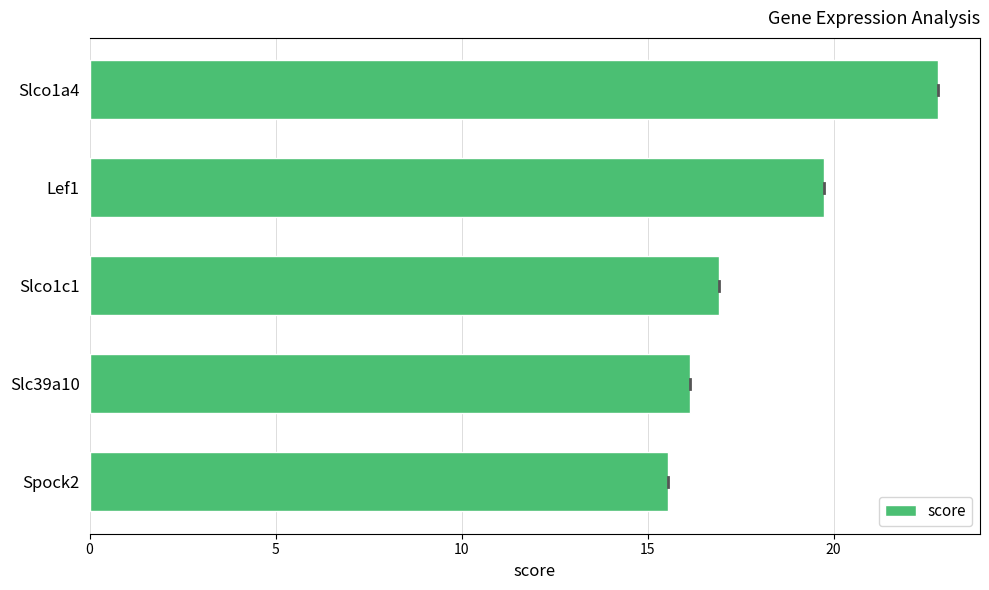

Reading bottom to top, extract all data points from this chart.

15.6	16.1	16.9	19.7	22.8